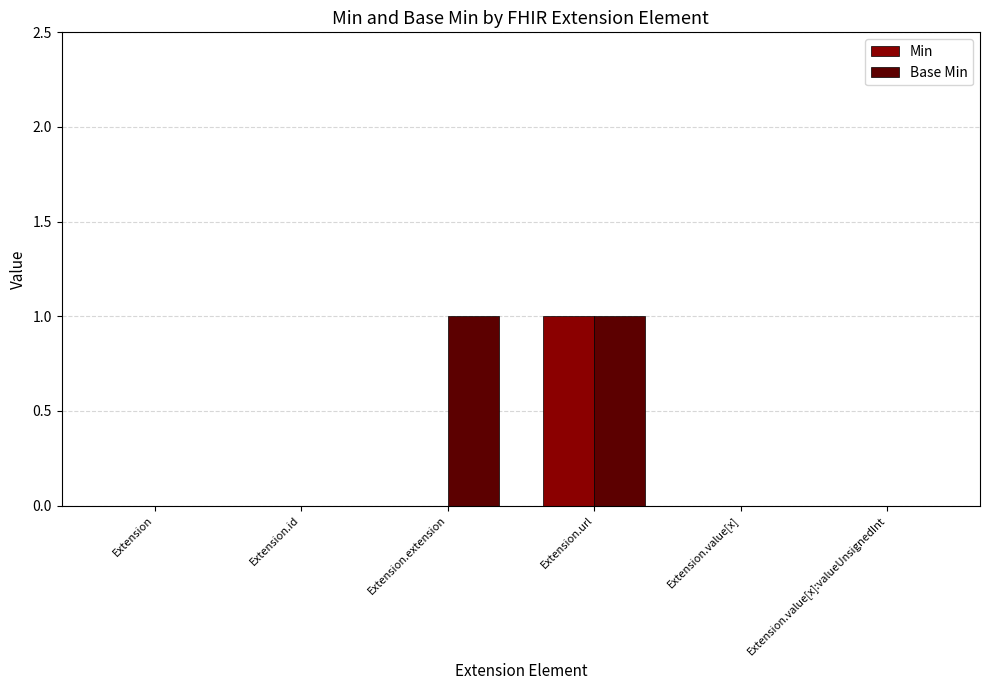

At which label does Min reach its peak?

Extension.url